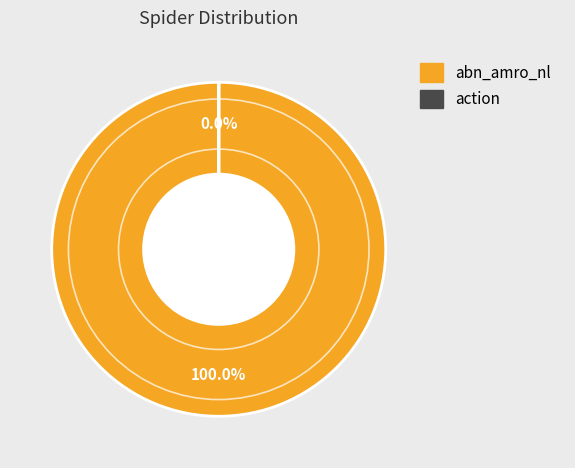

What is the largest slice in the pie chart?

abn_amro_nl